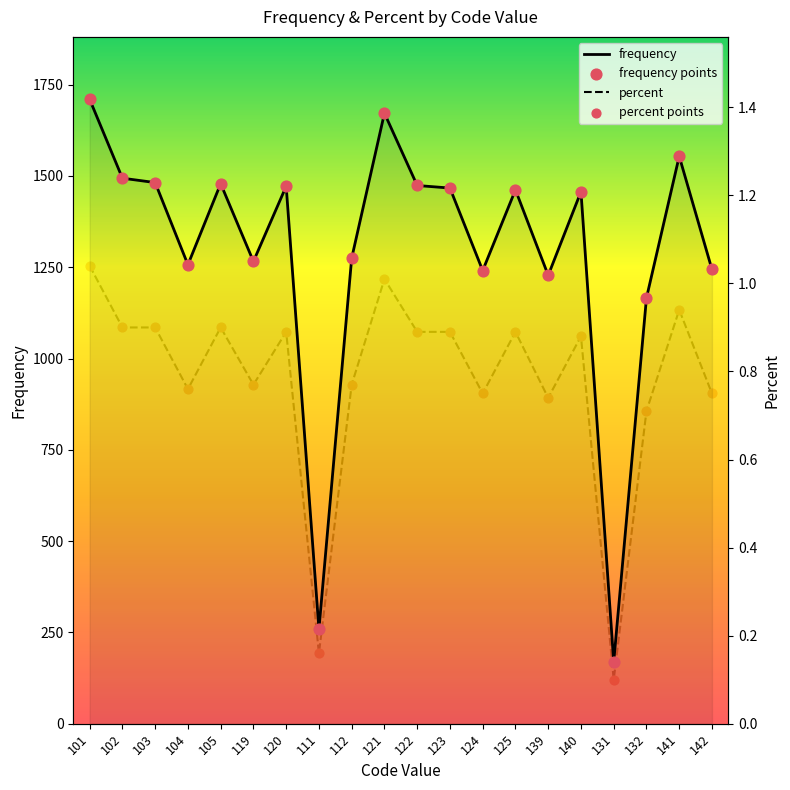

At how many categories does at least one series exceed 1036?

18